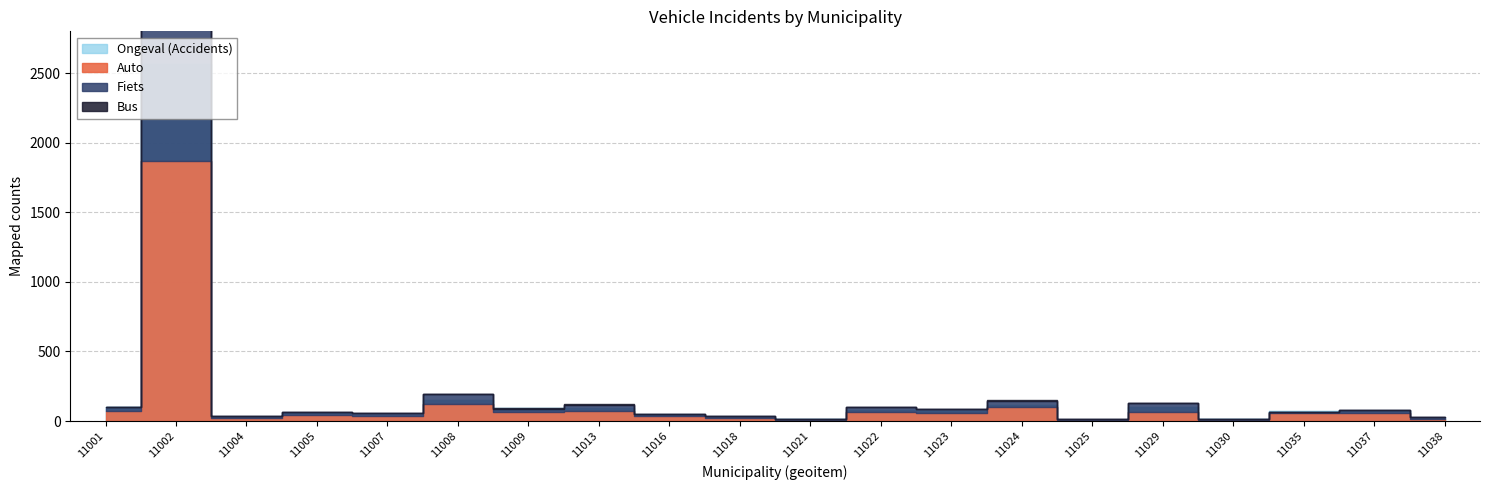

What is the spread (max minus min) of values at 11004?

26